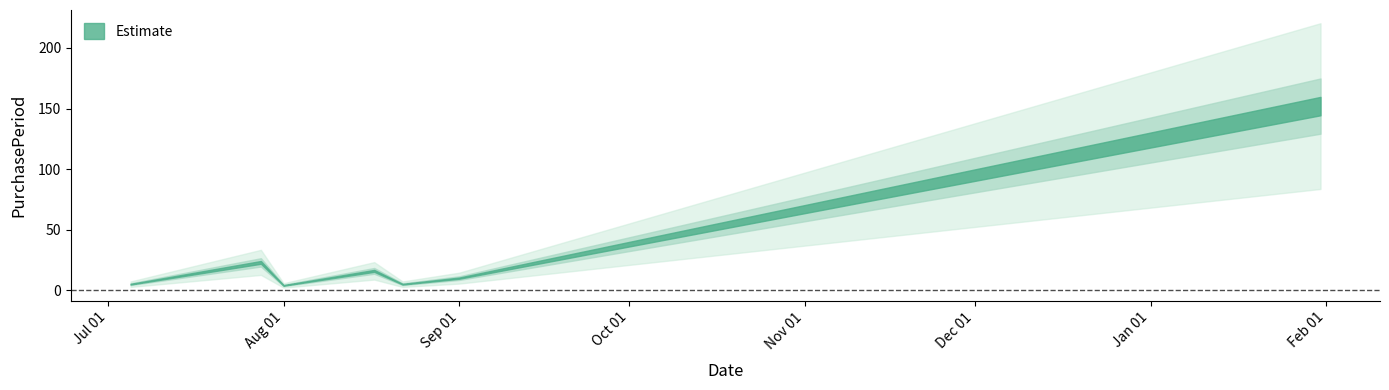

How many interior local valleys (lower than both neighbors) does the data have?

2